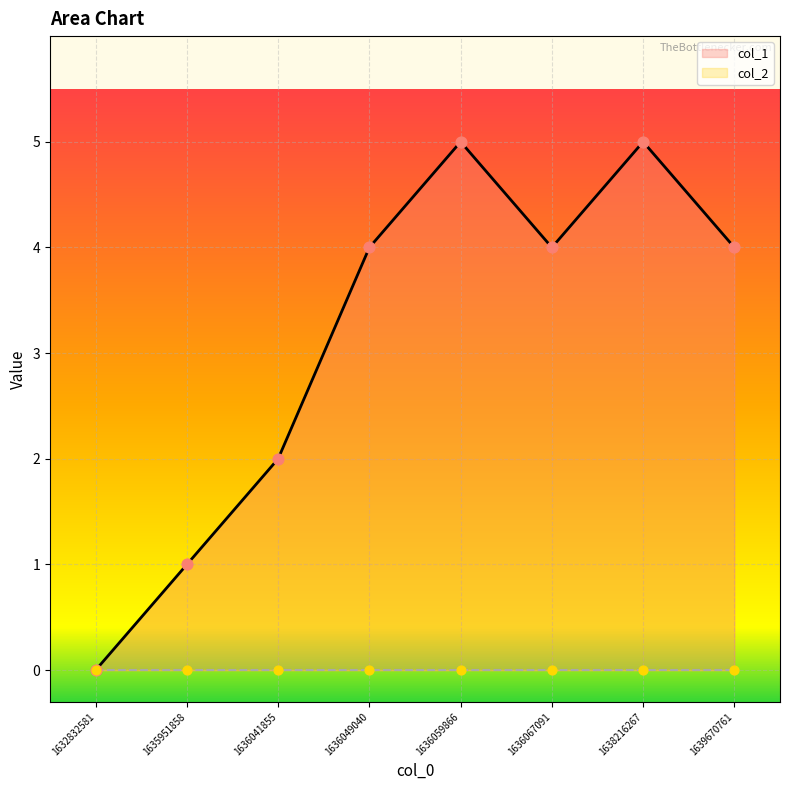

What is the change in value from 1632832581 to 1636067091?

+4